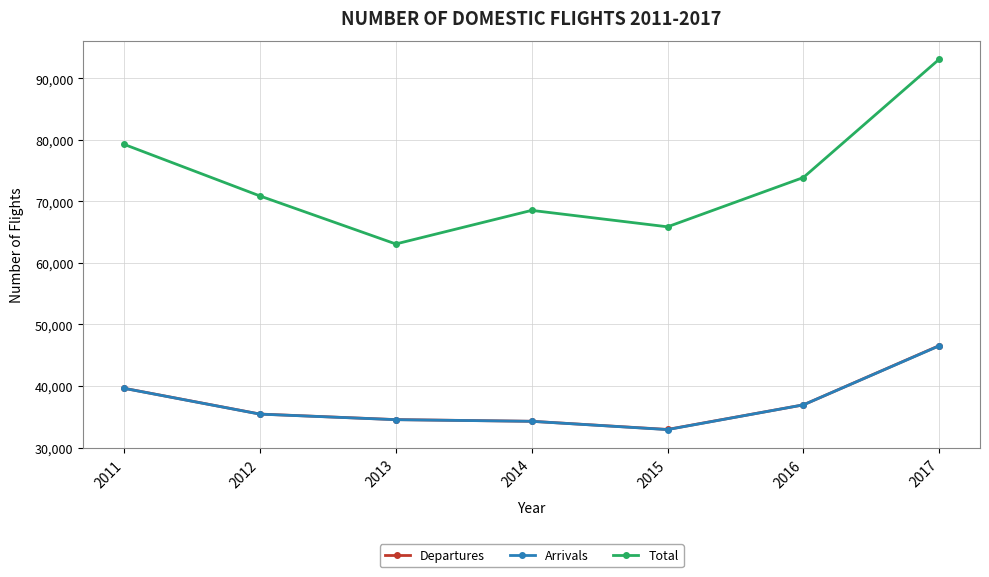

Is the value of Departures at 2014 greater than the value of Arrivals at 2011?

No